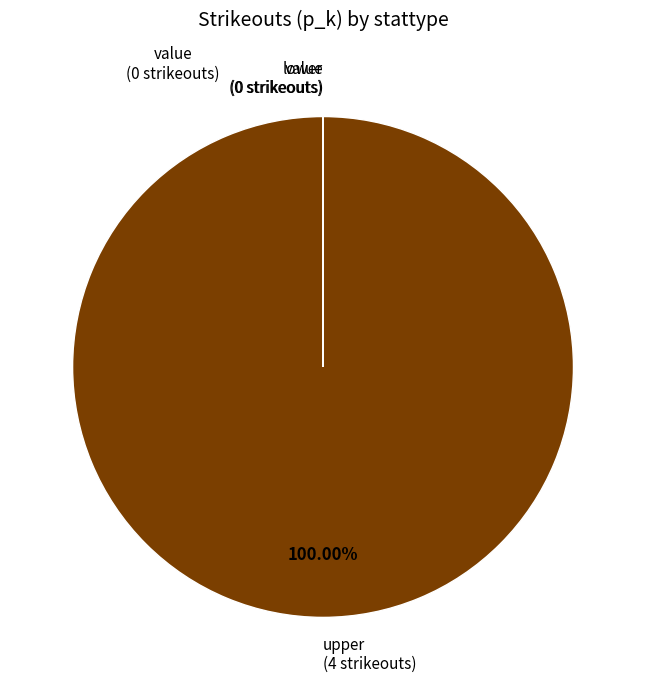

Which category has the biggest portion of the pie?

upper